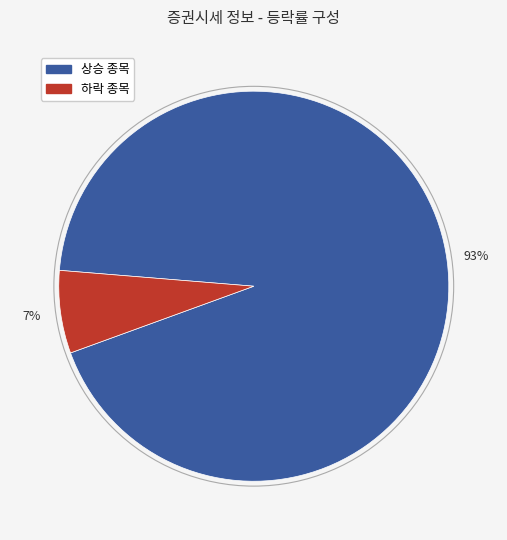

To the nearest percent, what is the difference between the largest and smallest slice percentages?

86%